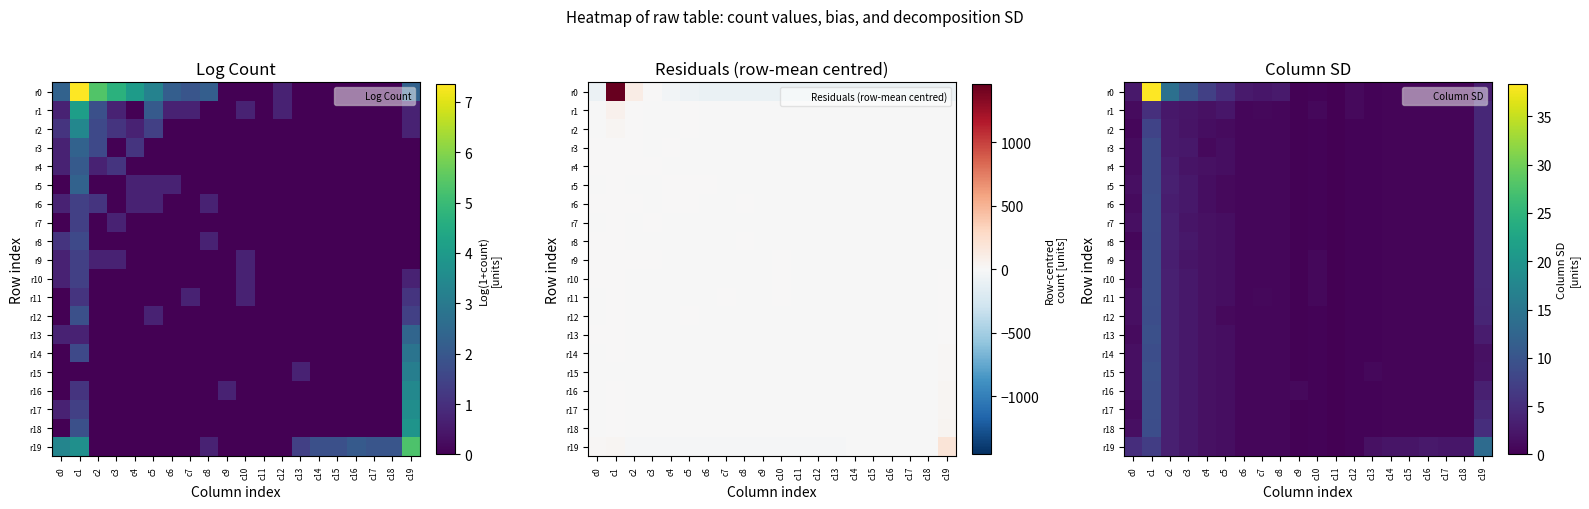

How many categories are shown in the chart?

20